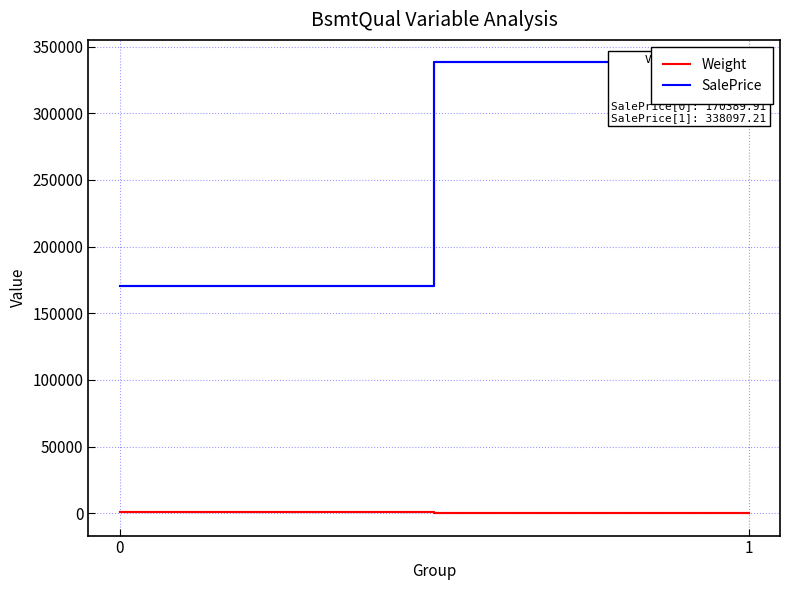

Reading left to right, extract all data points from this chart.

Weight: 927.0	84.0
SalePrice: 170389.9	338097.2